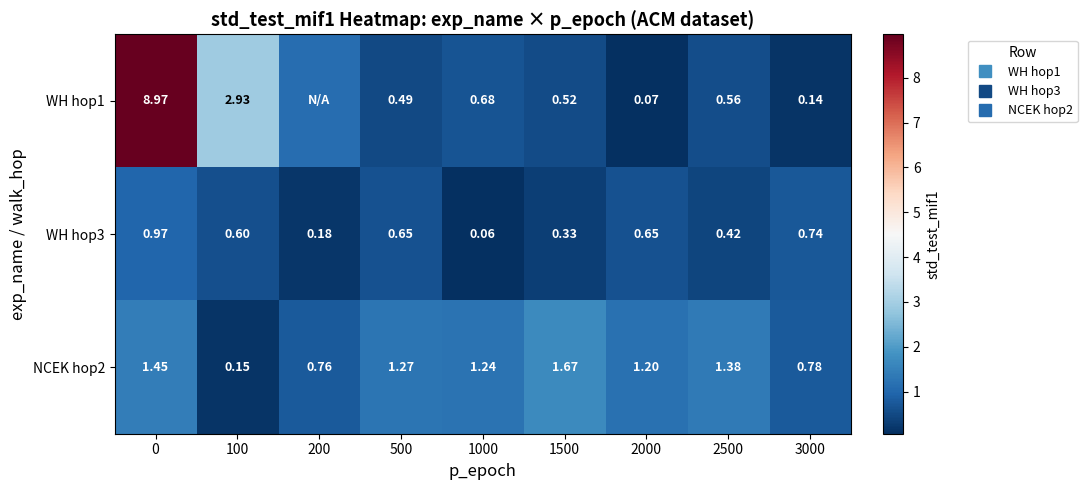

Is it true that WH hop1 equals 0.1 at 3000?

True